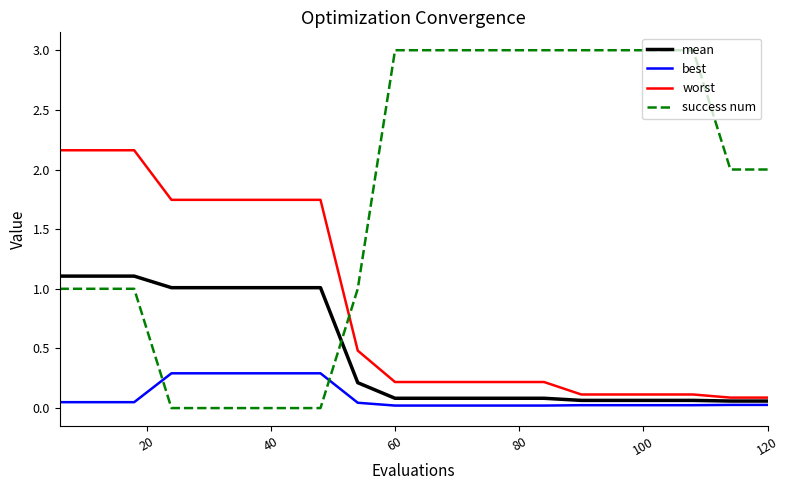

Which series has the widest spread of values?

success num